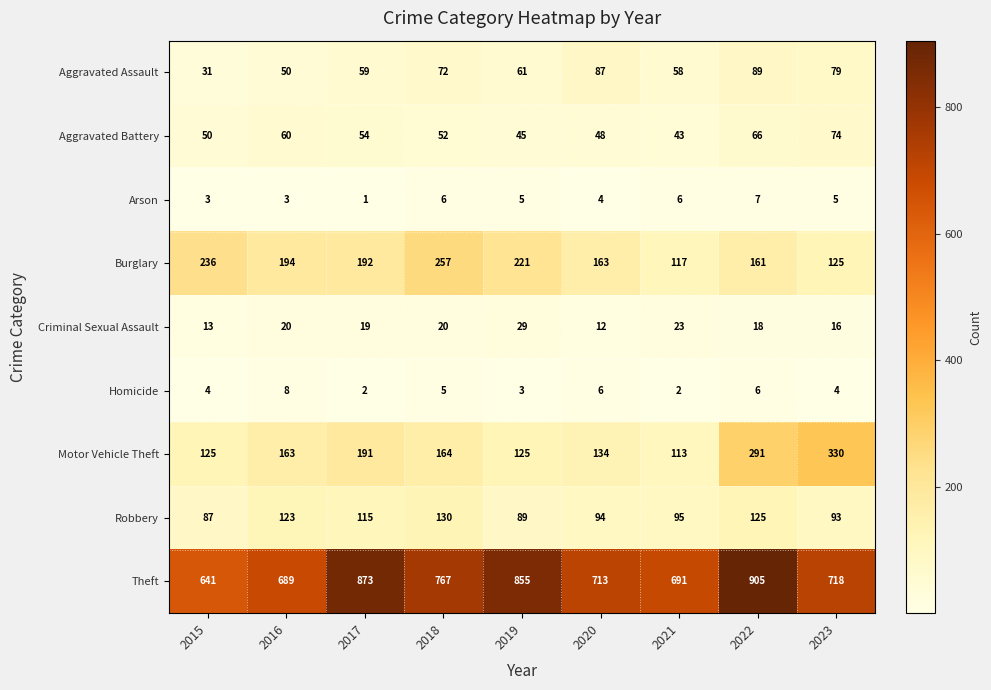

Read the Criminal Sexual Assault value at 2016, to the nearest 10.

20